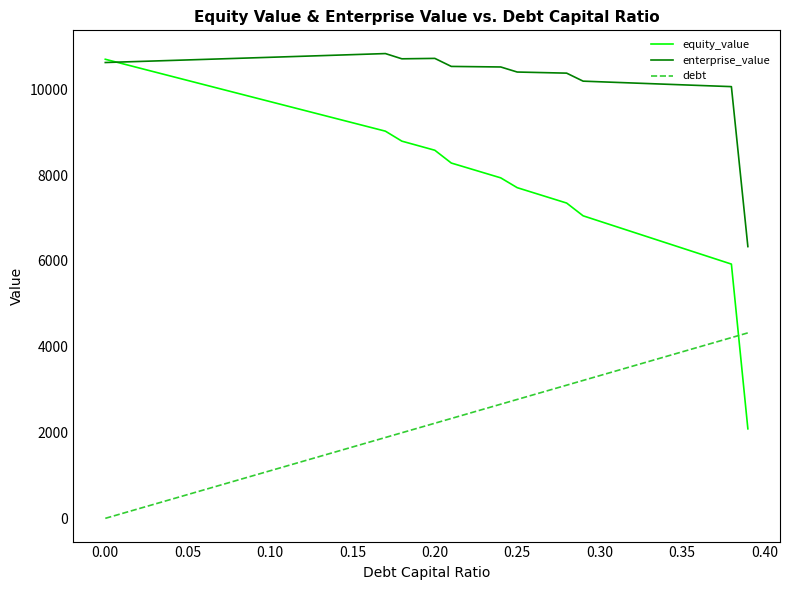

Which series has the largest total across all categories?

enterprise_value